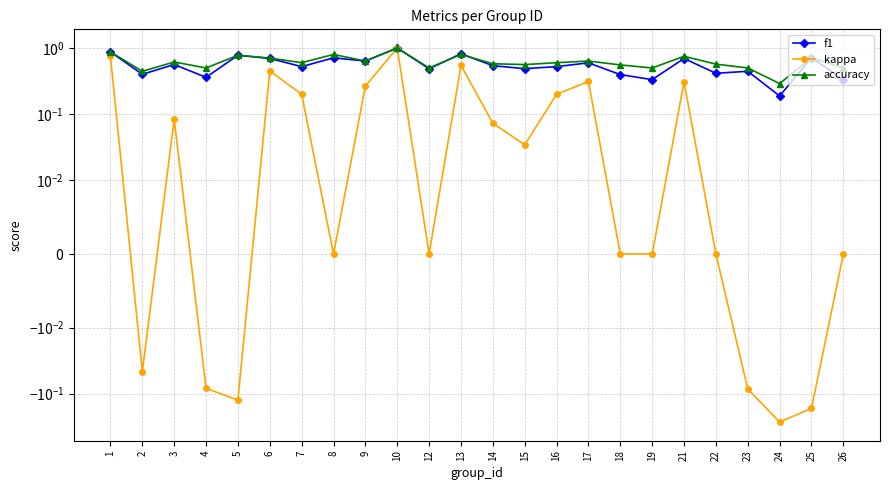

True or false: accuracy and kappa cross at least once.

False